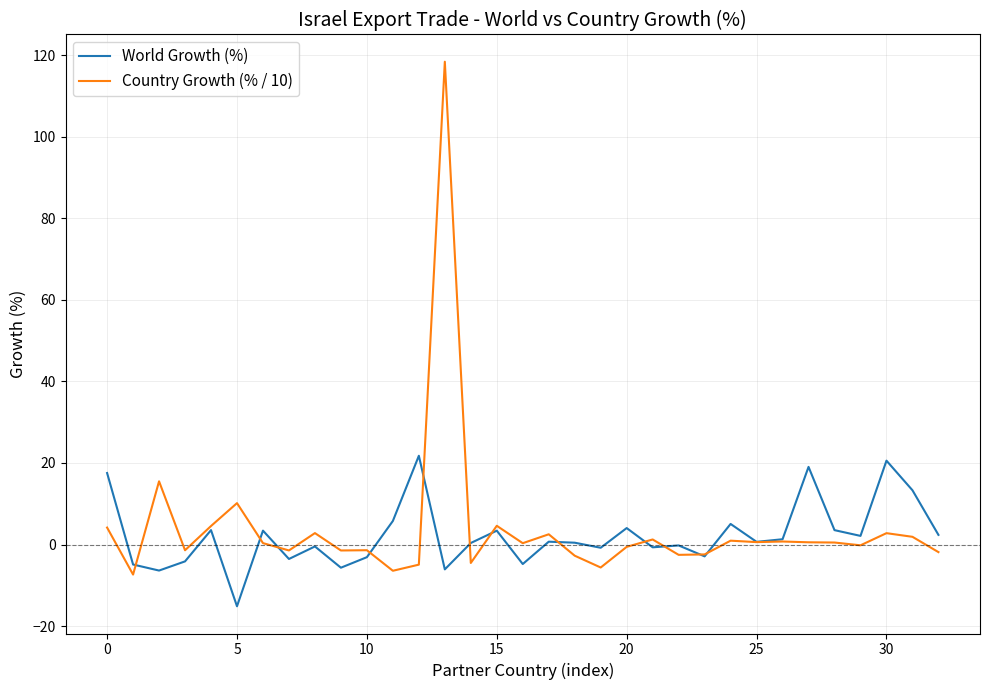

What is the lowest value of the Country Growth (% / 10) series?

-7.4